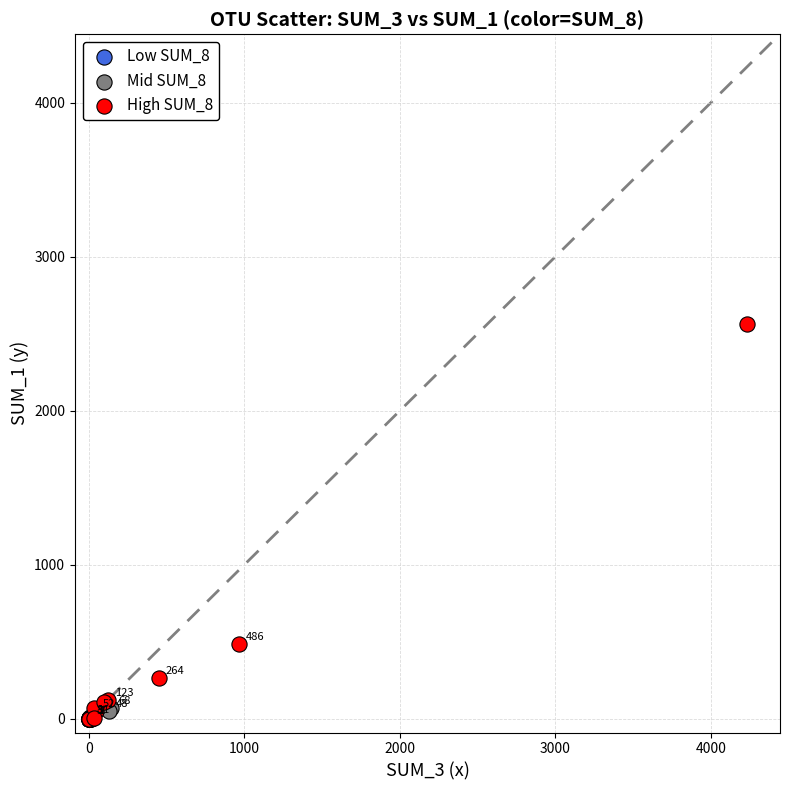

What are all the series names shown in the legend?

Low SUM_8, Mid SUM_8, High SUM_8